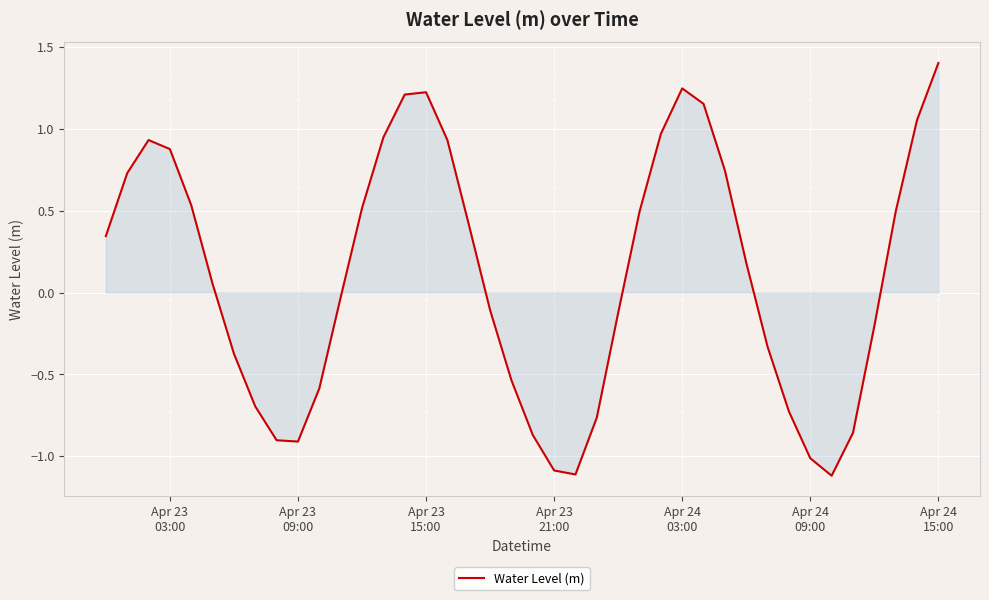

What is the difference between the maximum and minimum values?

2.5